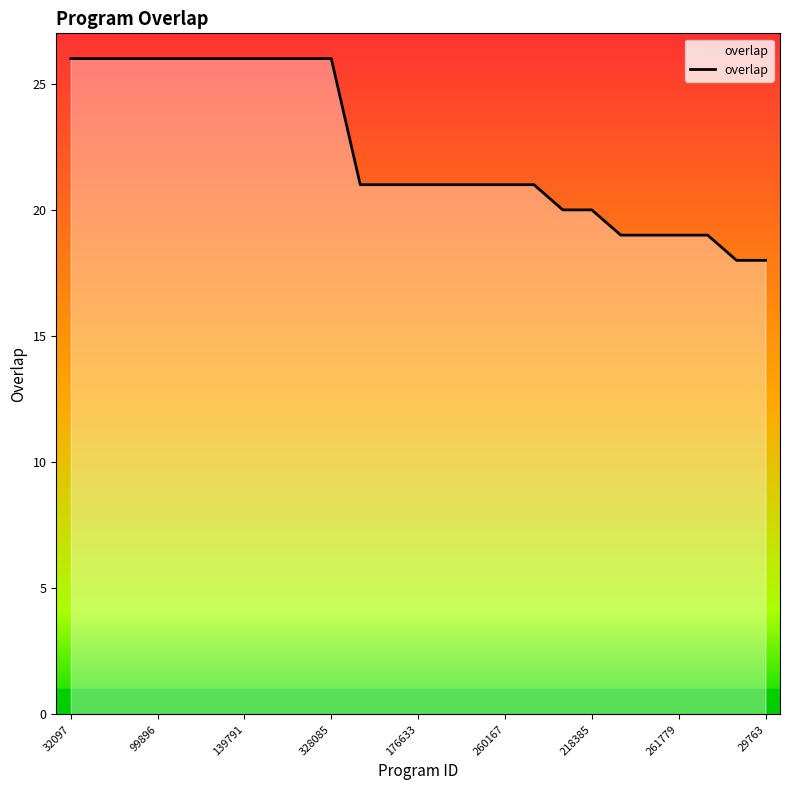

What is the smallest value displayed?

18